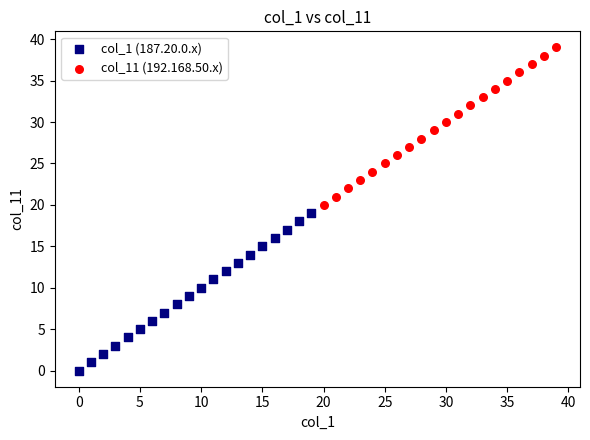

Which series contains the highest Y value?

col_11 (192.168.50.x)